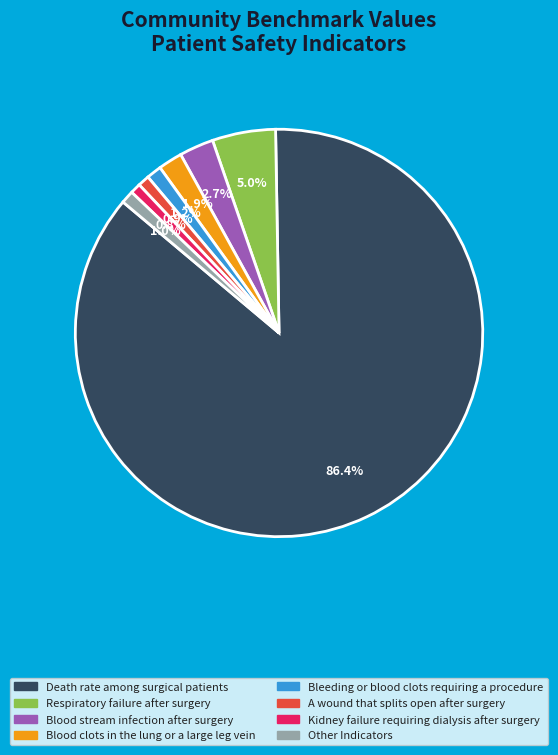

Is there any slice that represents more than half of the pie?

Yes